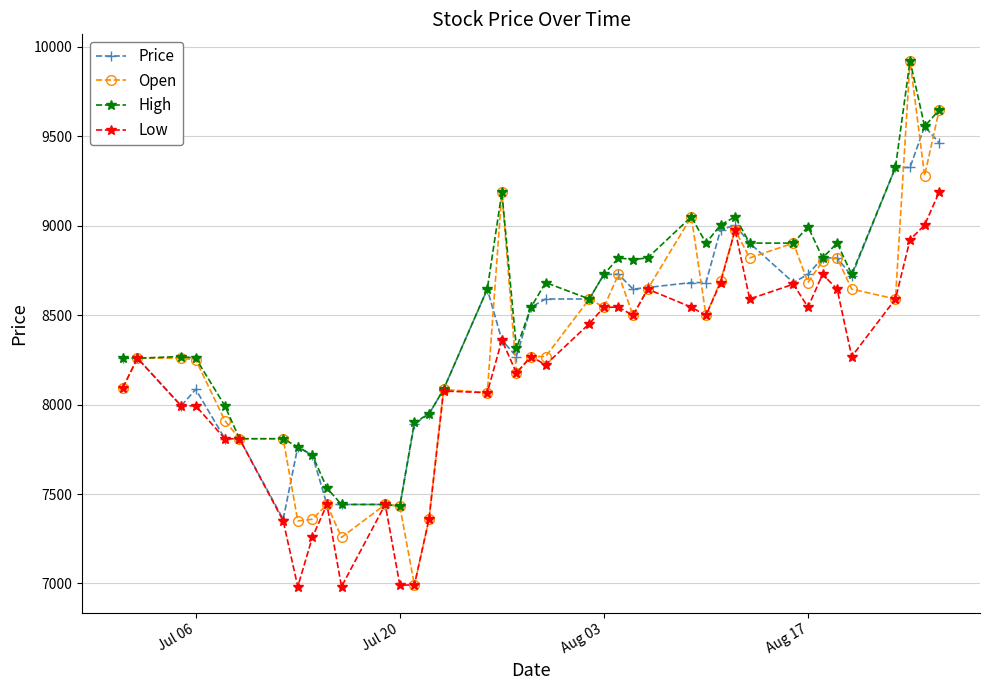

What is the greatest value displayed?

9921.9